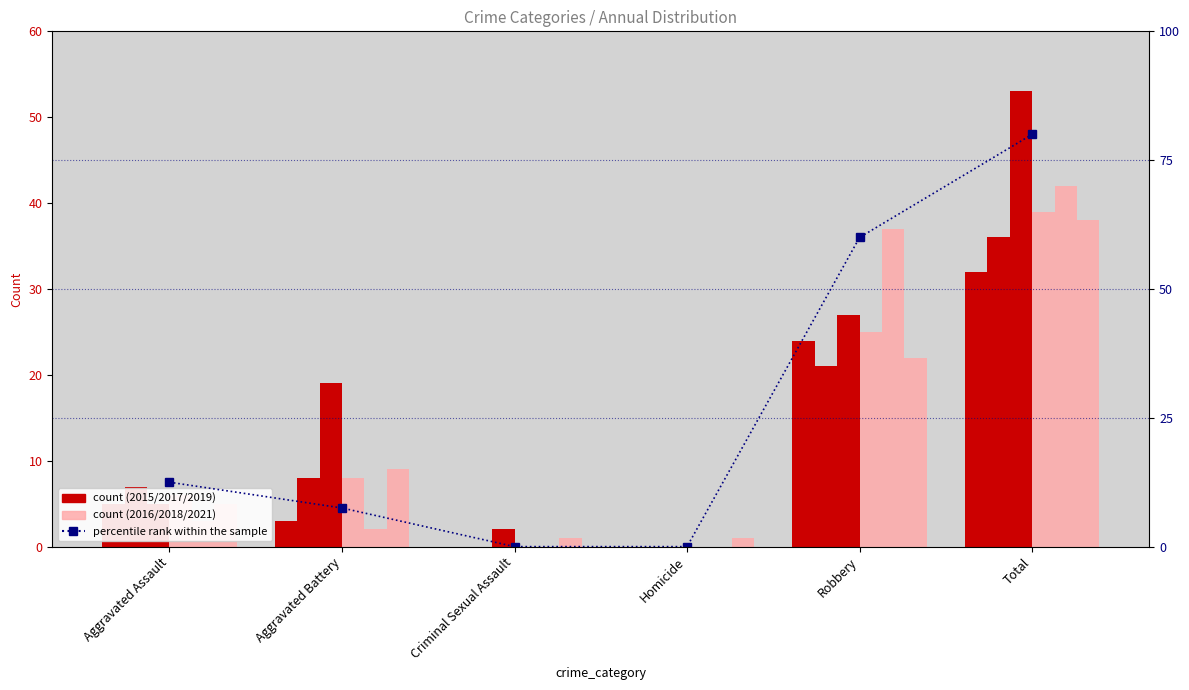

Rank the categories by value from lowest to highest.

Criminal Sexual Assault, Homicide, Aggravated Battery, Aggravated Assault, Robbery, Total